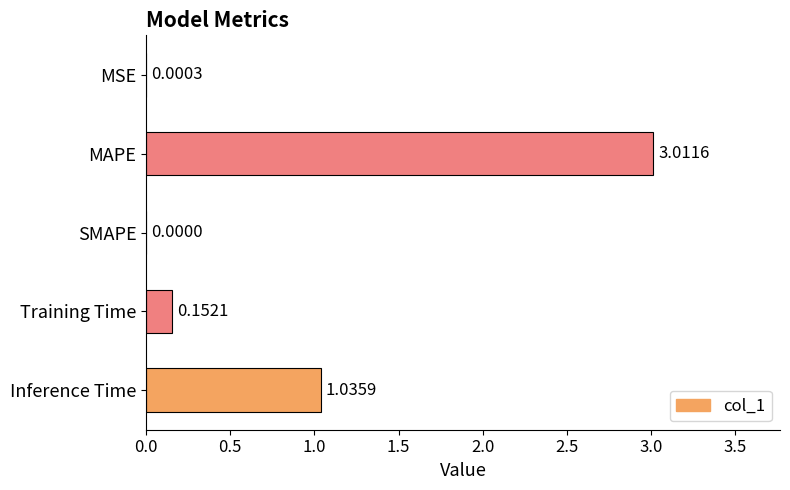

Where is the data nearest to the value 1?

Inference Time